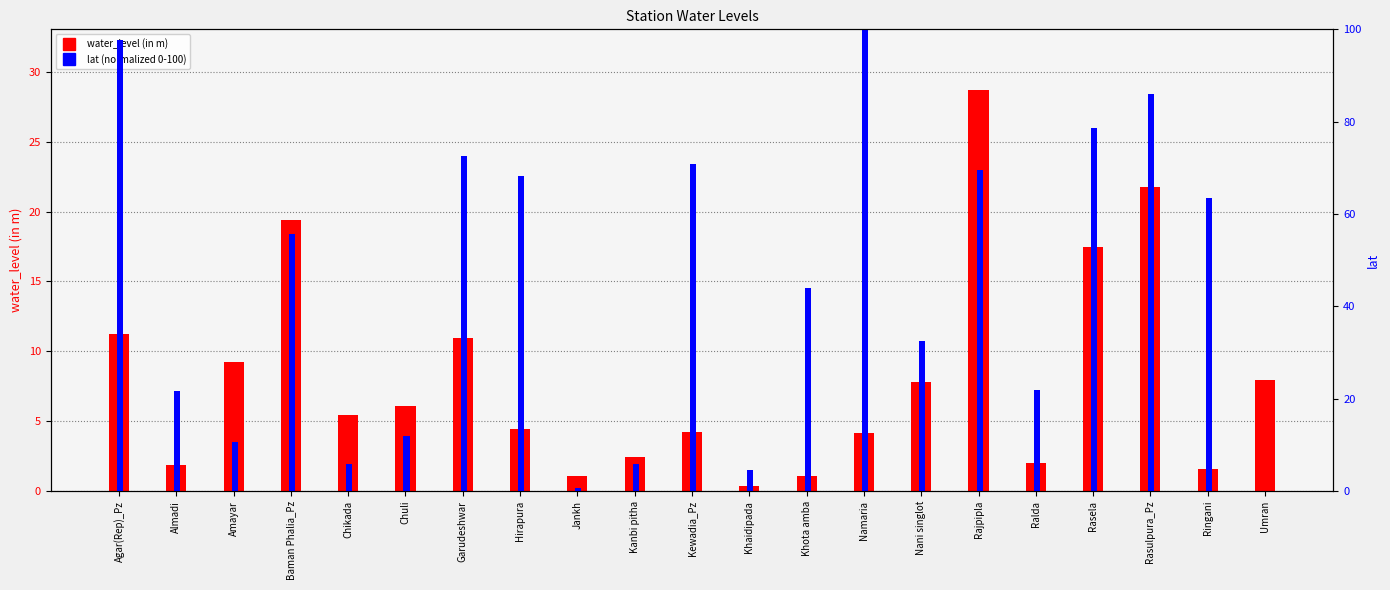

How many bars are there in each group?

2